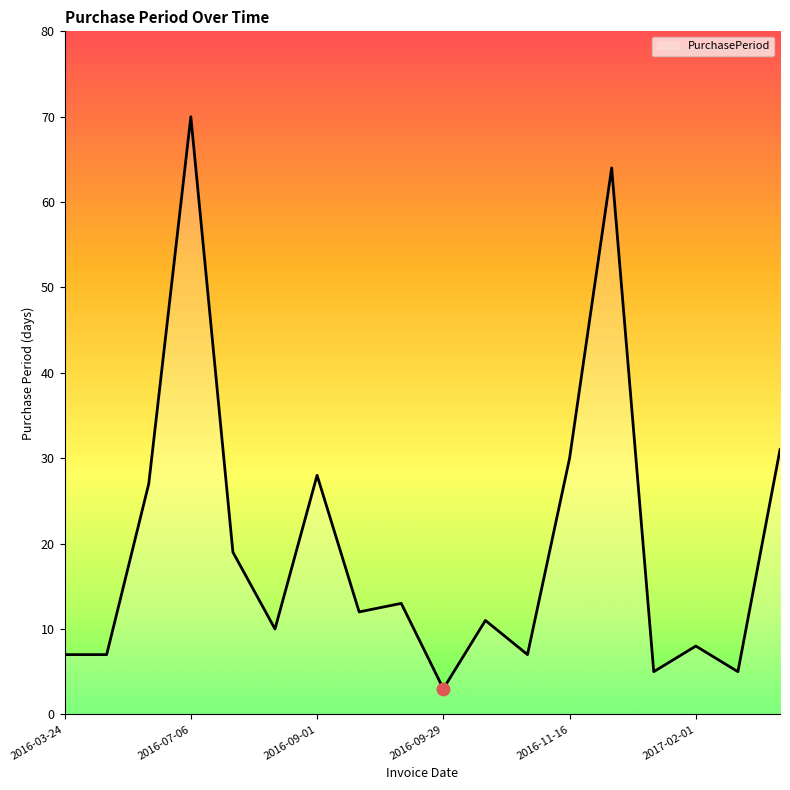

What is the difference between the maximum and minimum values?

67